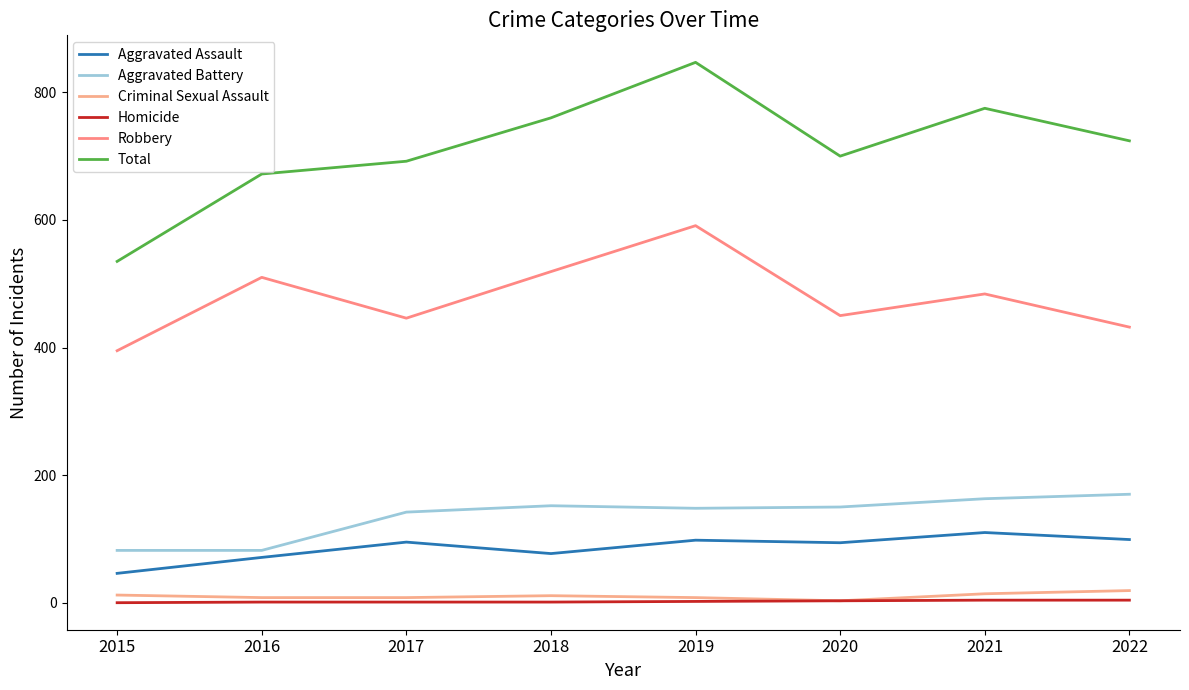

Which series has the widest spread of values?

Total